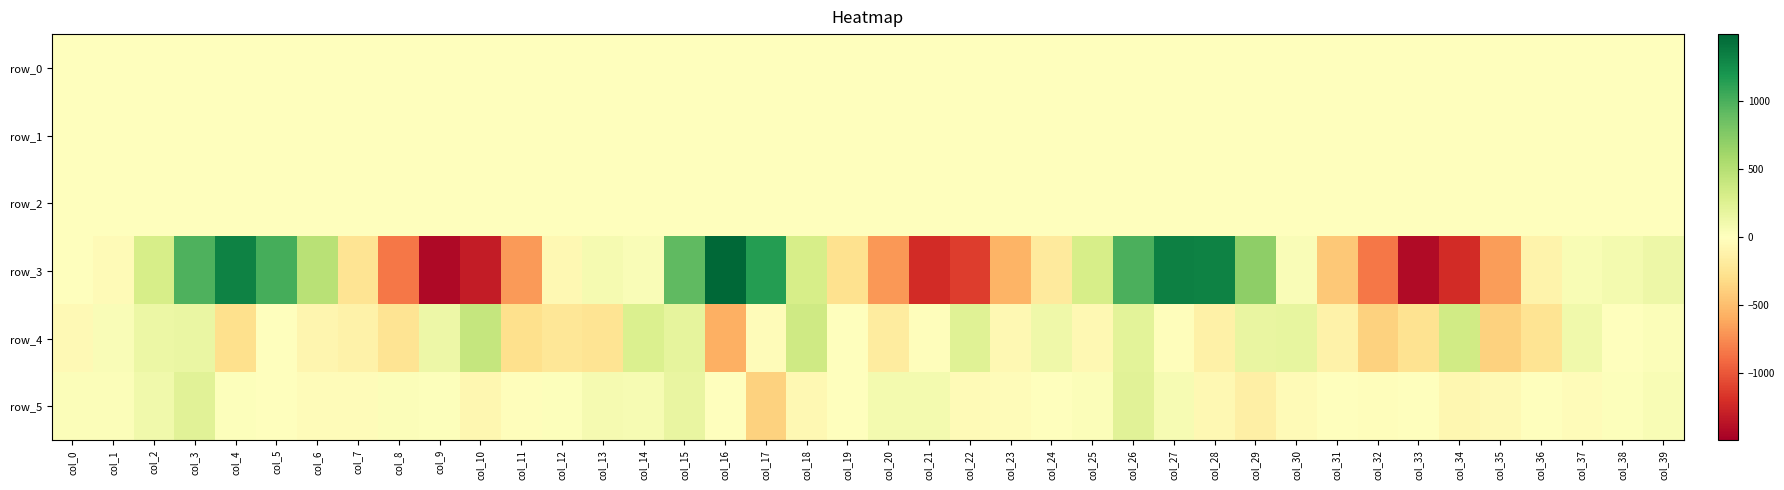

Which series has the largest total across all categories?

row_5